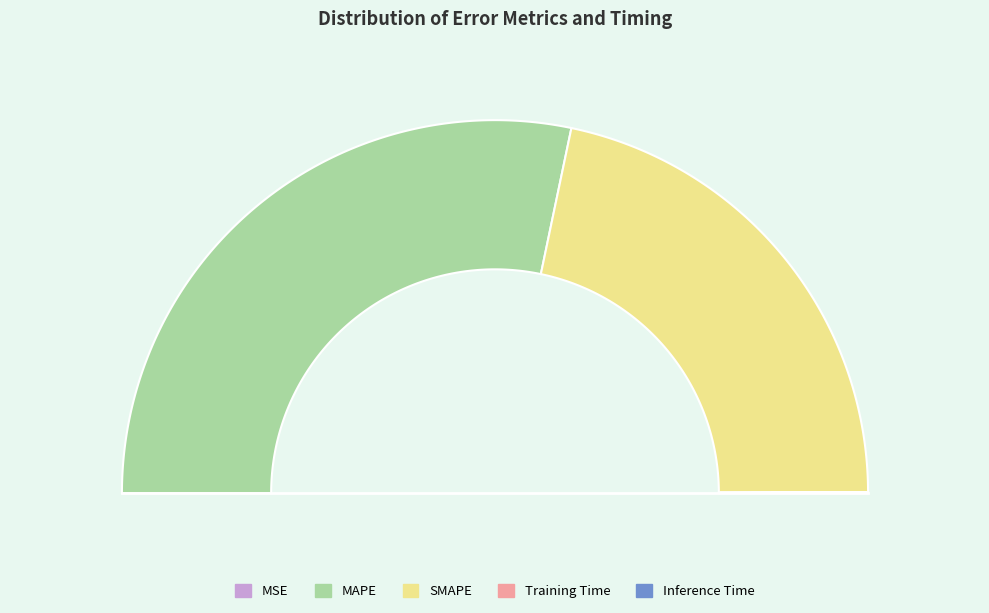

Rank the categories by value from lowest to highest.

MSE, Training Time, Inference Time, SMAPE, MAPE